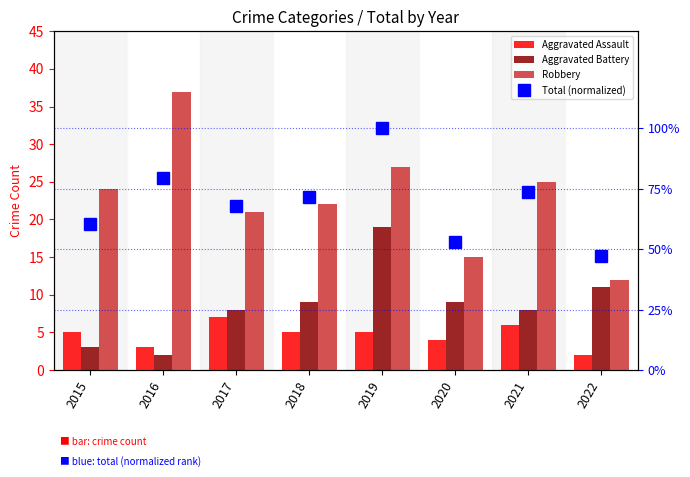

How many distinct data groups are displayed?

4